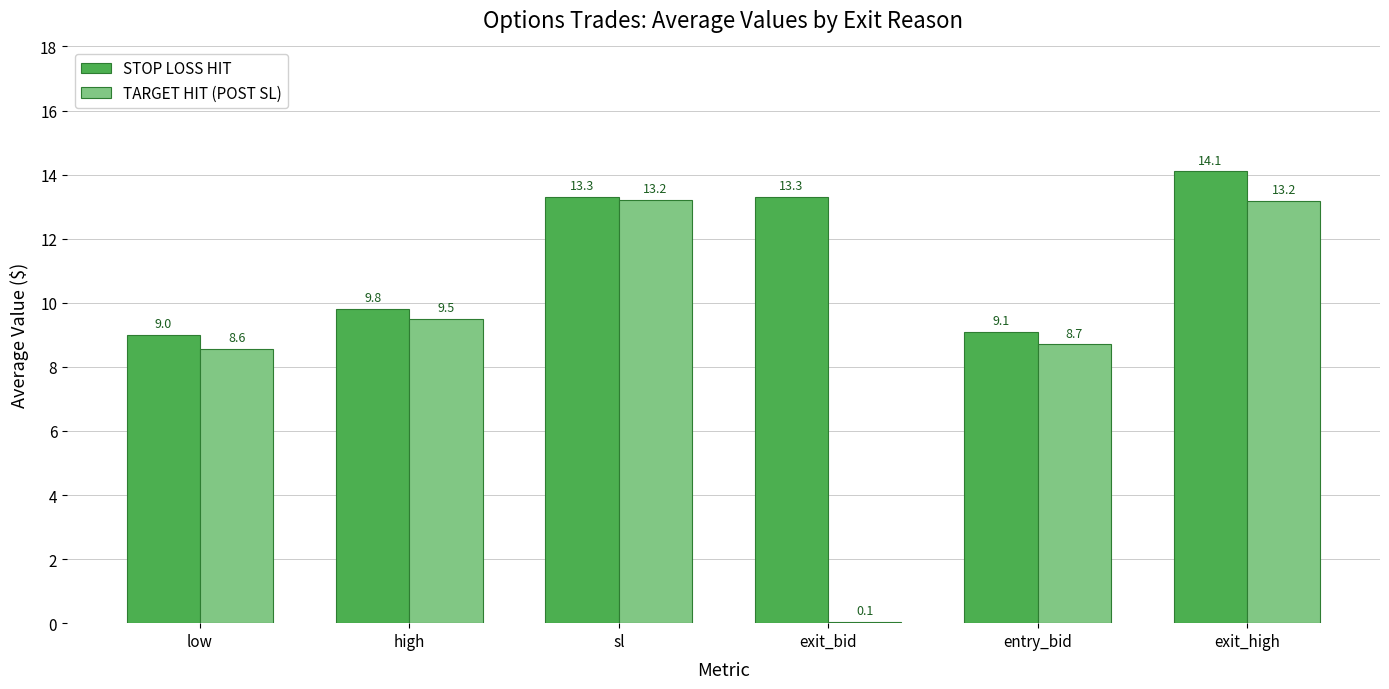

What are all the series names shown in the legend?

STOP LOSS HIT, TARGET HIT (POST SL)